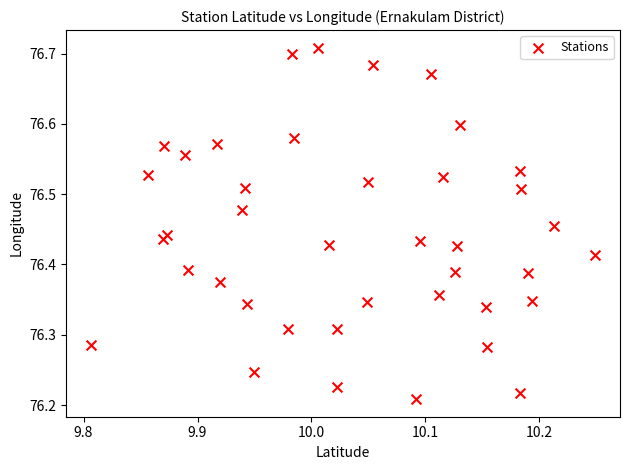

What is the range of Y values (max minus min)?

0.5